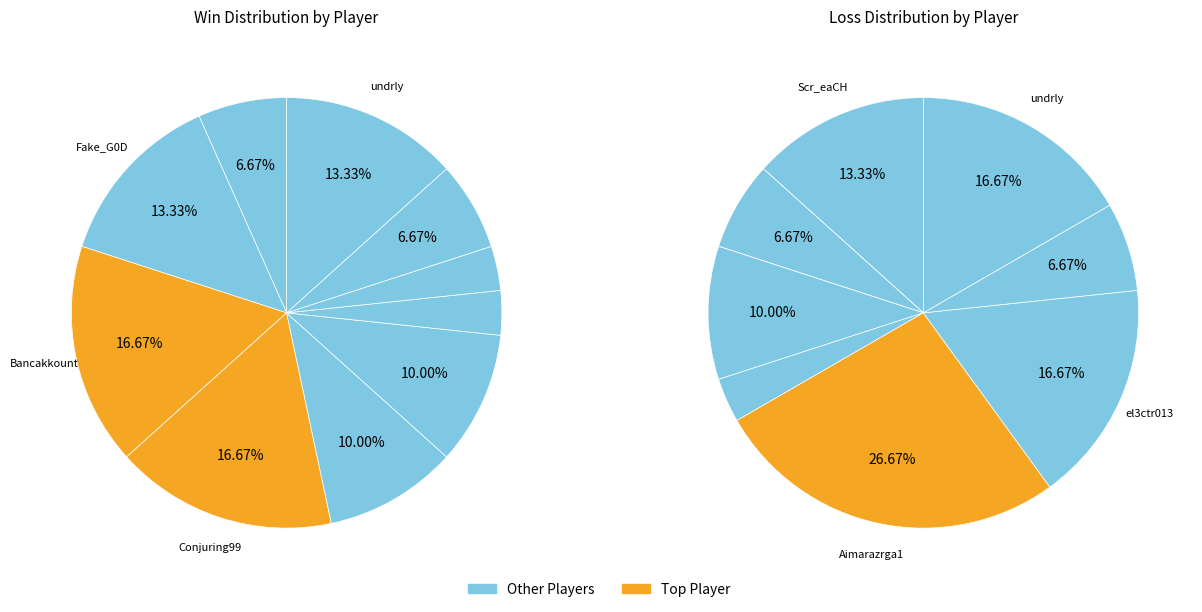

Which series has the widest spread of values?

Loss